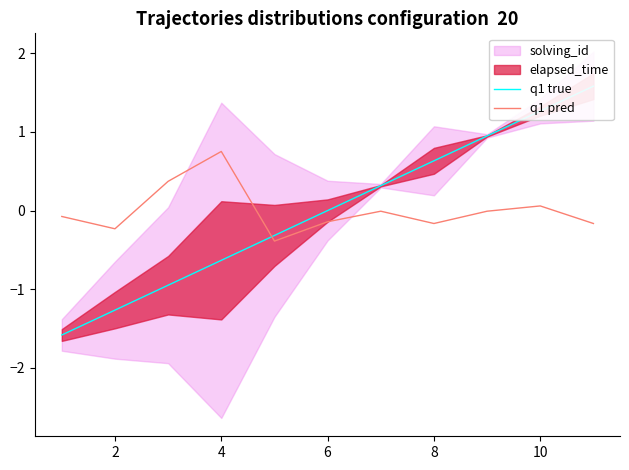

What is the highest value of the q1 pred series?

0.8